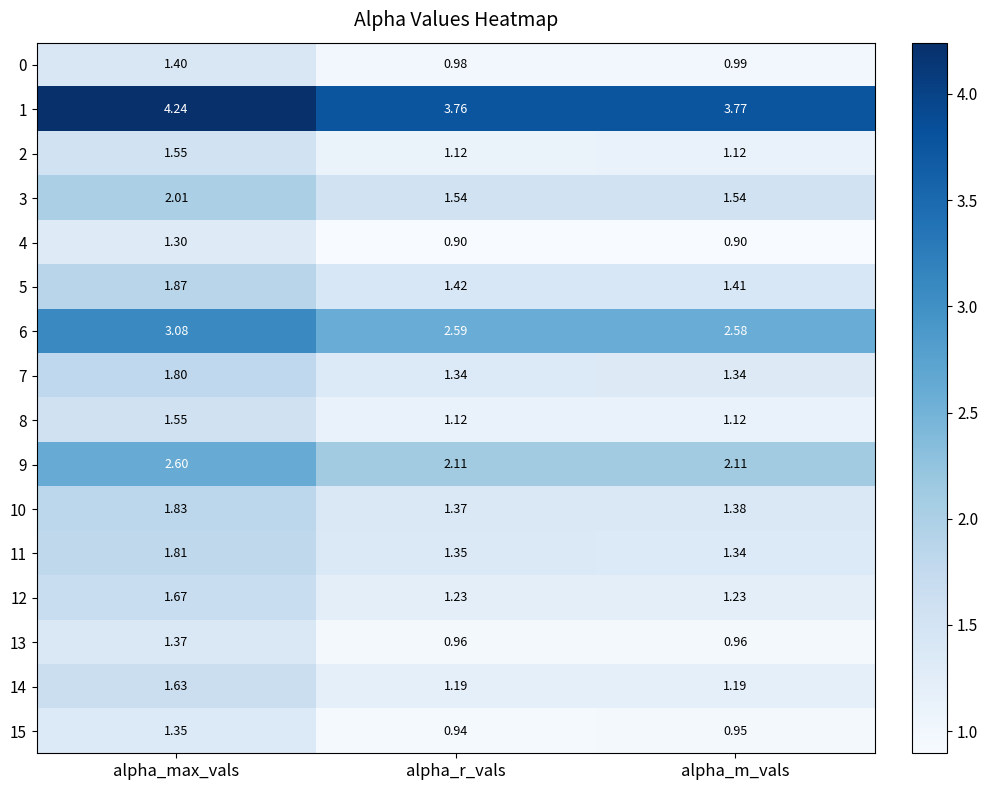

At which label is 1 closest to 4?

alpha_m_vals